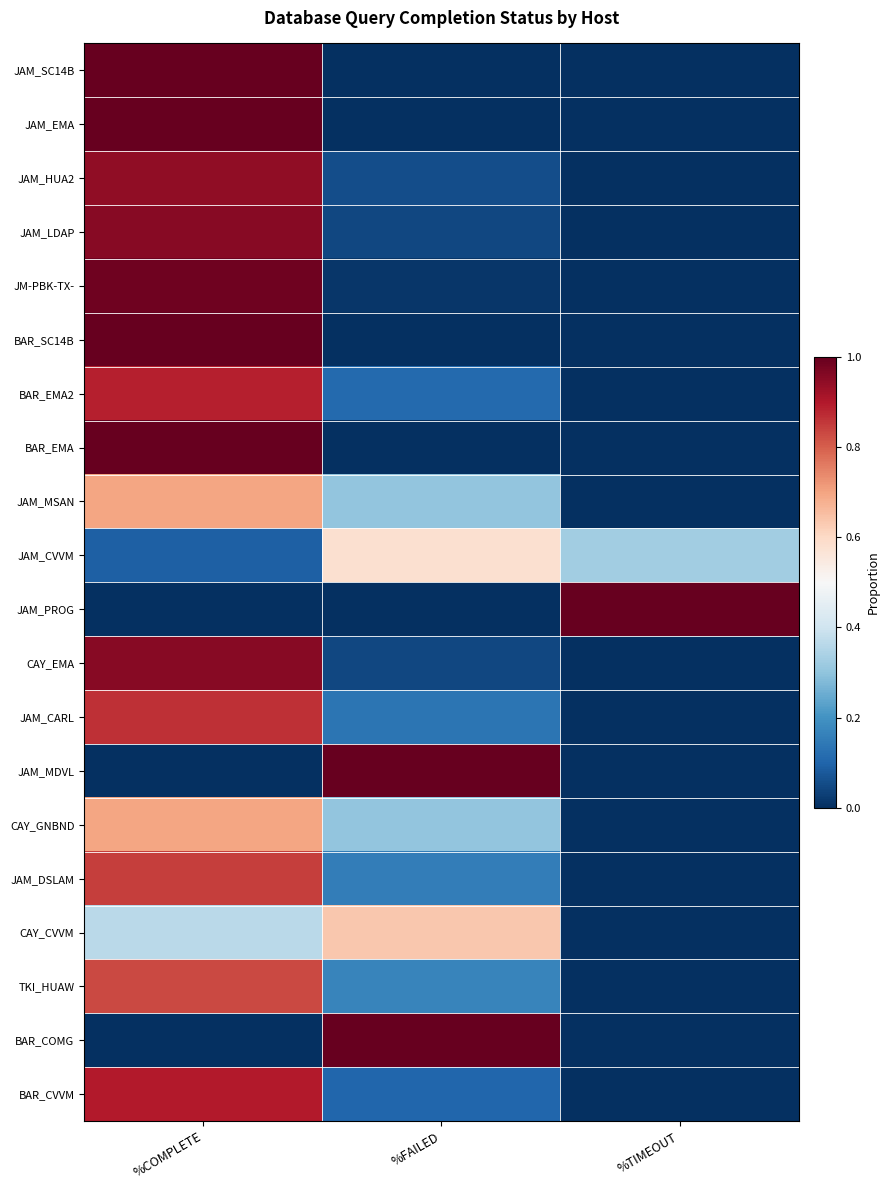

Which category has the lowest value across all series?

%TIMEOUT